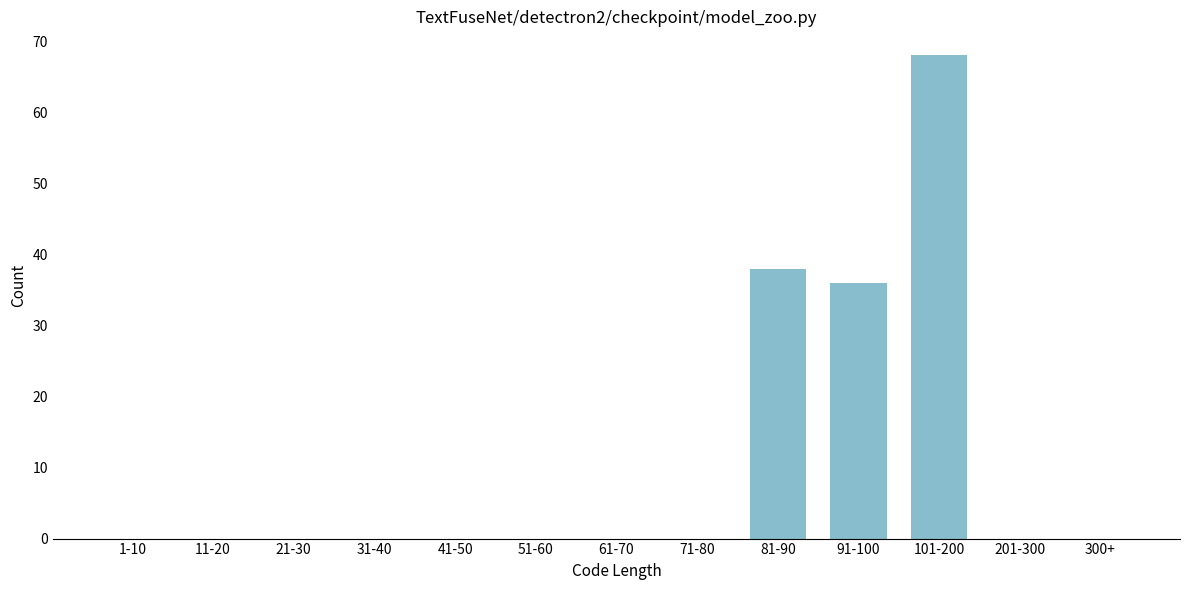

Reading left to right, what are all the values shown in this chart?

1-10=0	11-20=0	21-30=0	31-40=0	41-50=0	51-60=0	61-70=0	71-80=0	81-90=38	91-100=36	101-200=68	201-300=0	300+=0